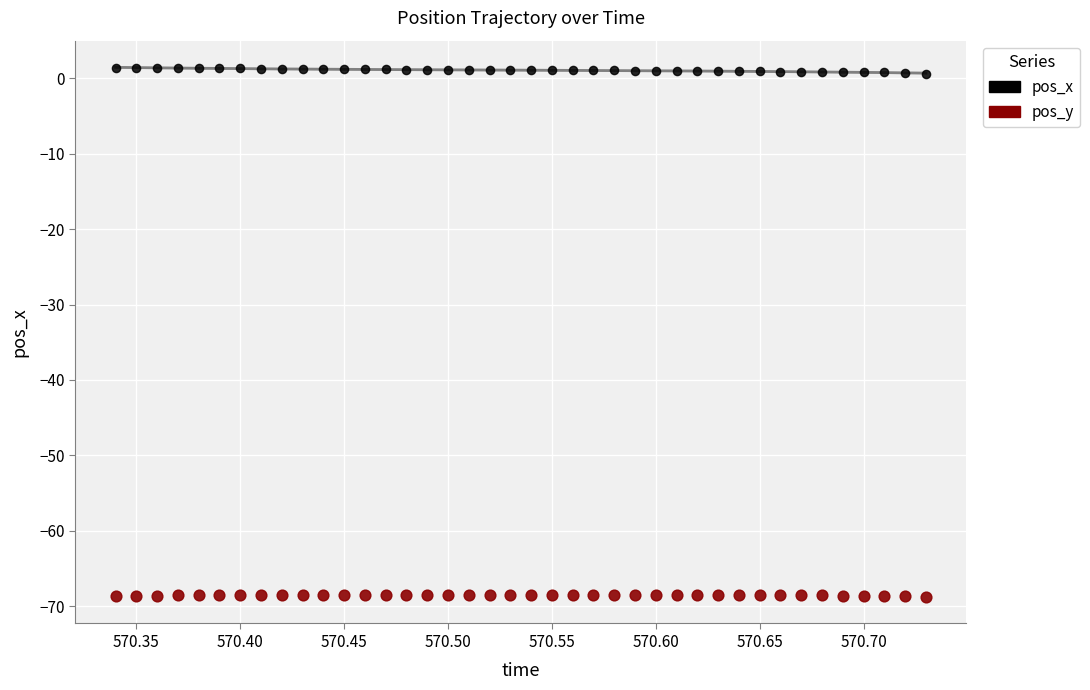

Which series contains the lowest Y value?

pos_y